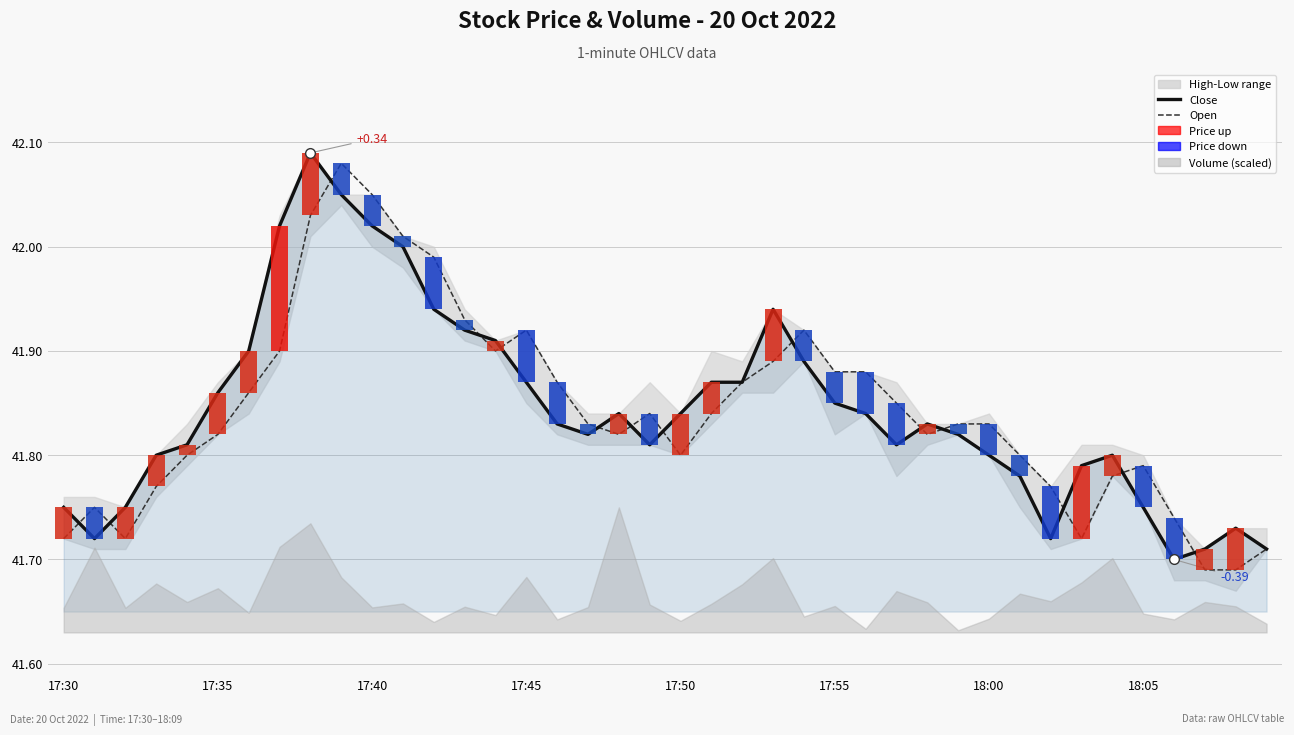

What is the difference between the Open values at 12 and 17:35?

0.2